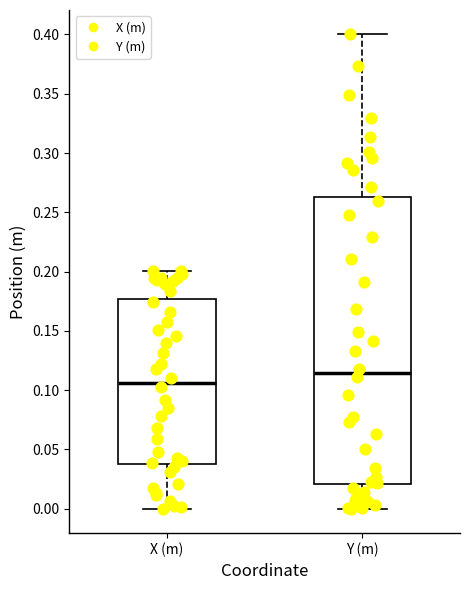

Reading left to right, read every box against the y-axis: the position of its median line, the range the box covers, and the ends of its whiskers. The values are not printed on the chart, so give them approximately, as read against the axis.

X (m): median 0.105, box 0.035 to 0.175, whiskers 0.000 to 0.200
Y (m): median 0.115, box 0.020 to 0.265, whiskers 0.000 to 0.400